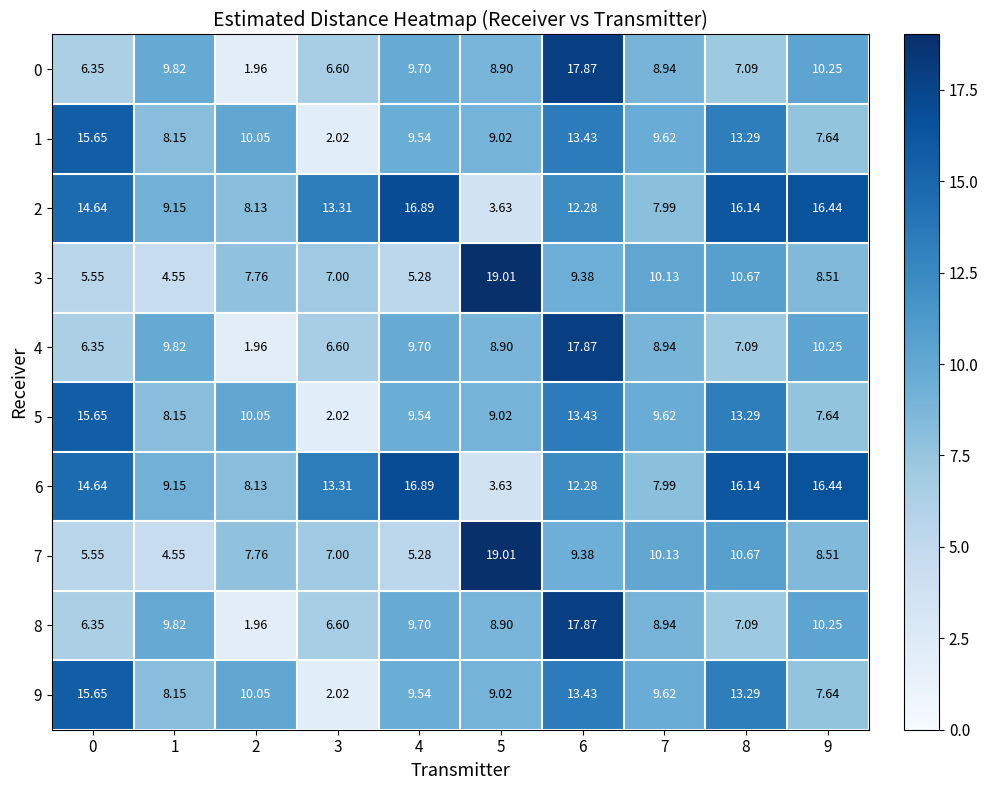

What is the maximum value shown in the chart?

19.0